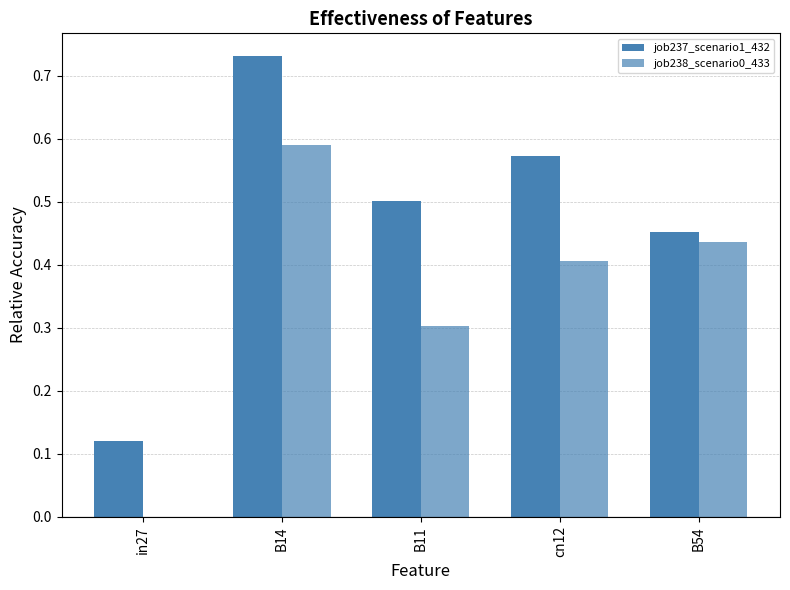

Reading left to right, what are all the values shown in this chart?

job237_scenario1_432: in27=0.1	B14=0.7	B11=0.5	cn12=0.6	B54=0.5
job238_scenario0_433: in27=0.0	B14=0.6	B11=0.3	cn12=0.4	B54=0.4